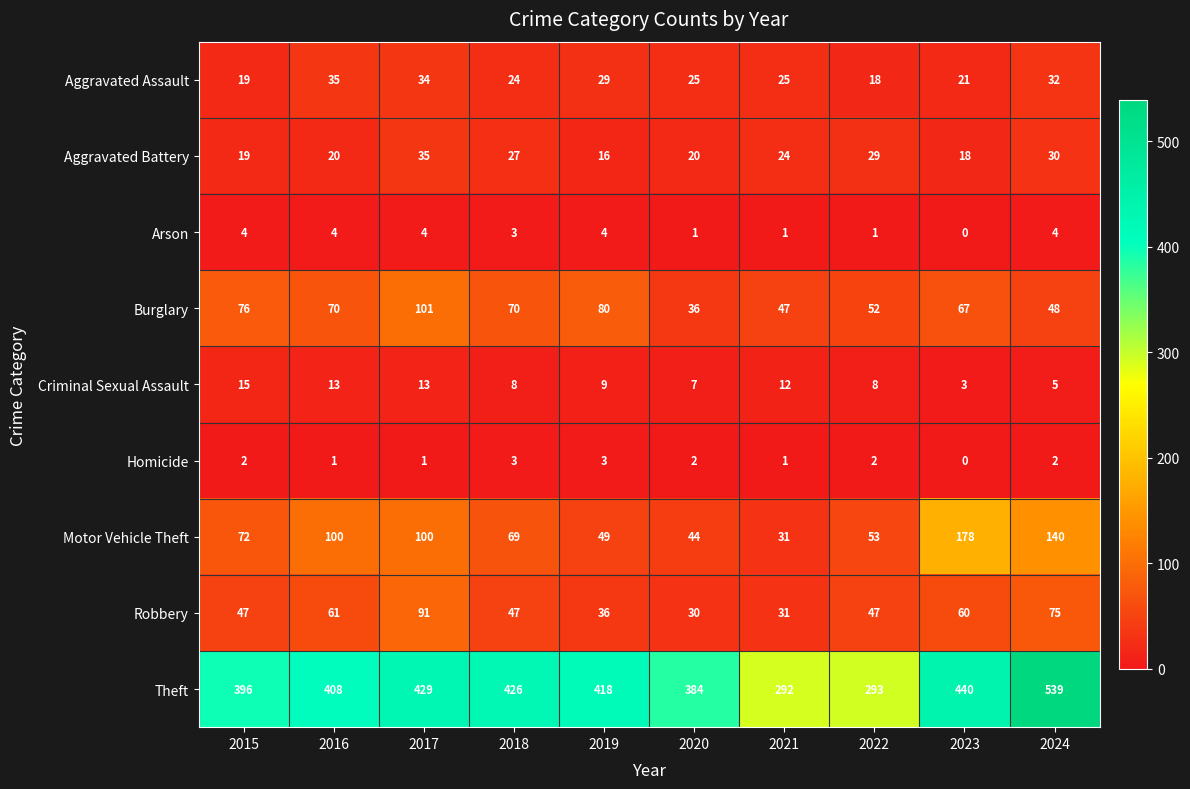

What is the lowest value of the Burglary series?

36